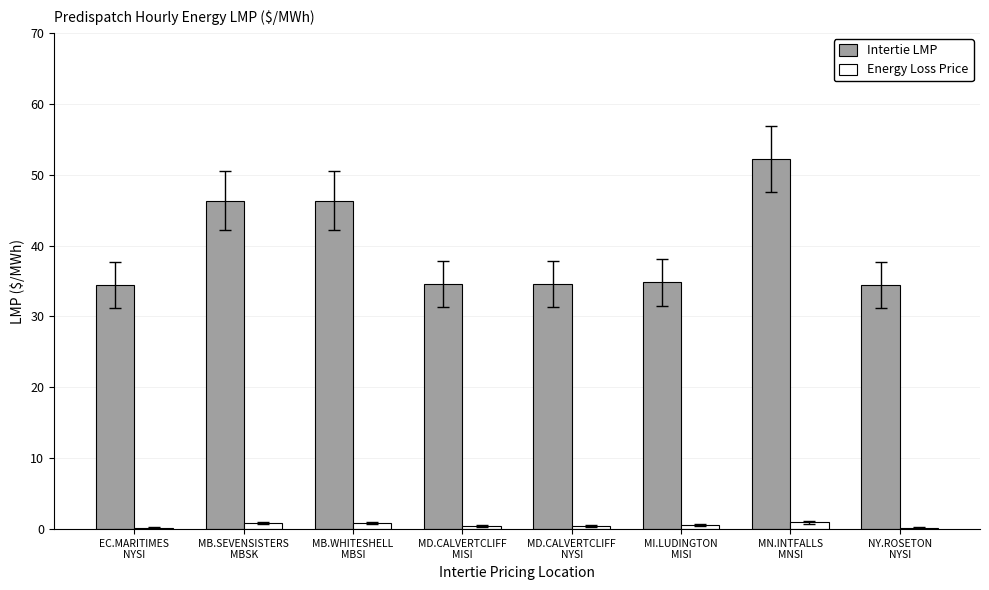

Which series has the largest total across all categories?

Intertie LMP